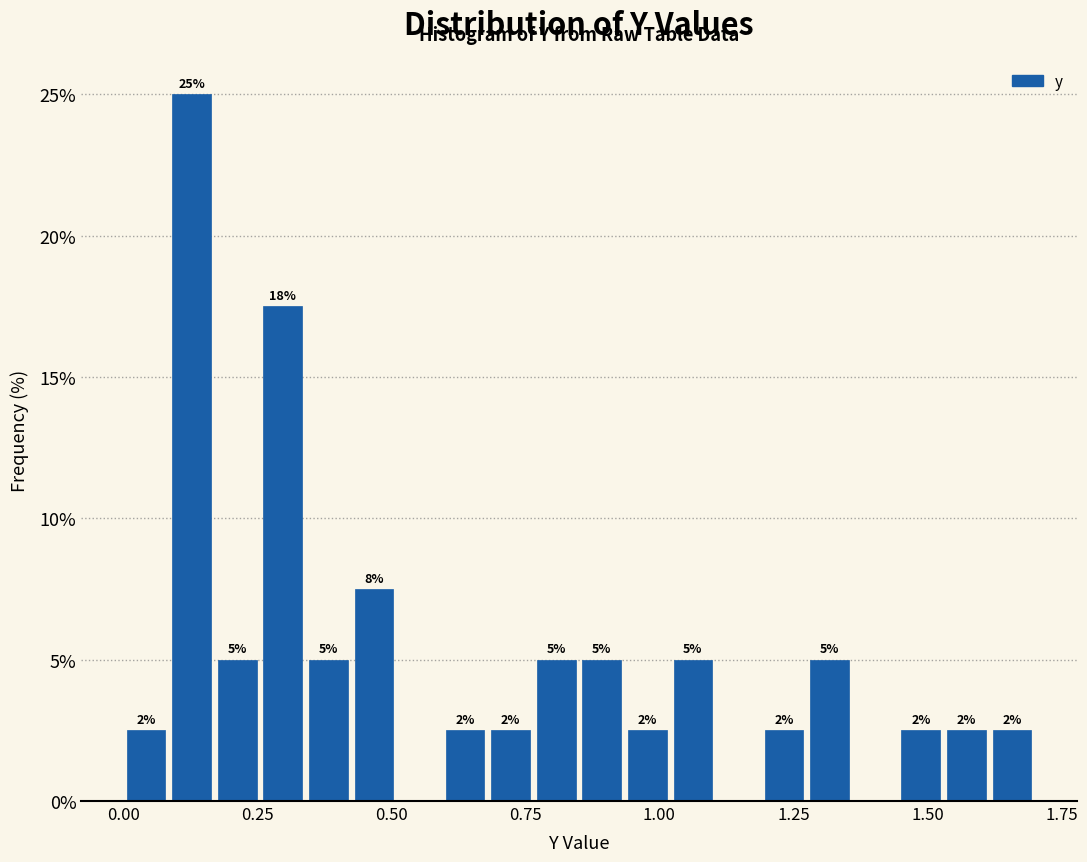

Read against the x-axis, roughly where is the centre of the tallest bar?

0.15